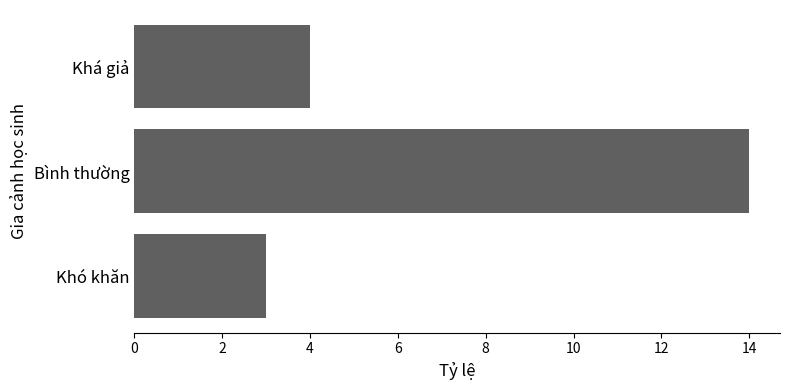

Rank the categories by value from lowest to highest.

Khó khăn, Khá giả, Bình thường